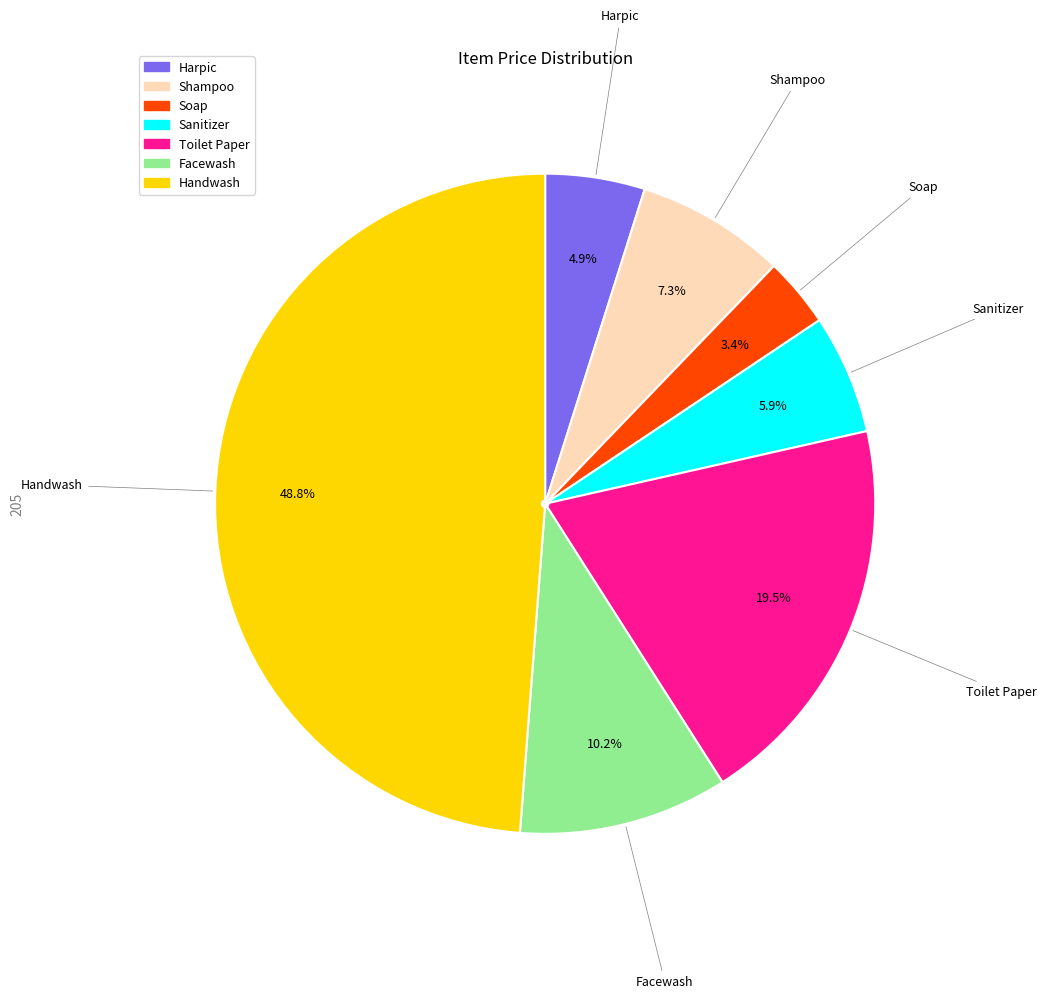

Does Sanitizer represent more than half of the total?

No